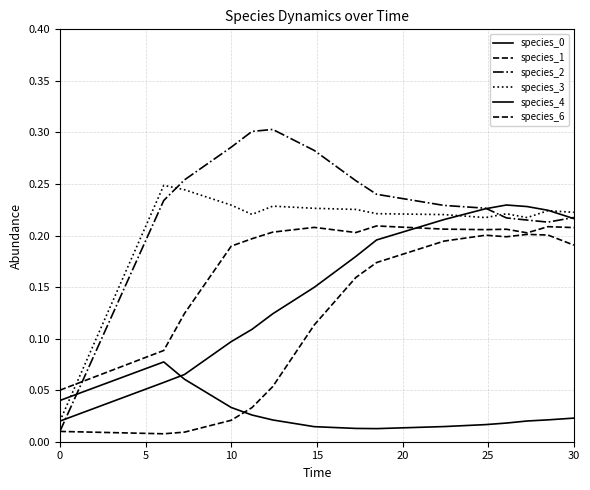

At how many categories does at least one series exceed 0?

15